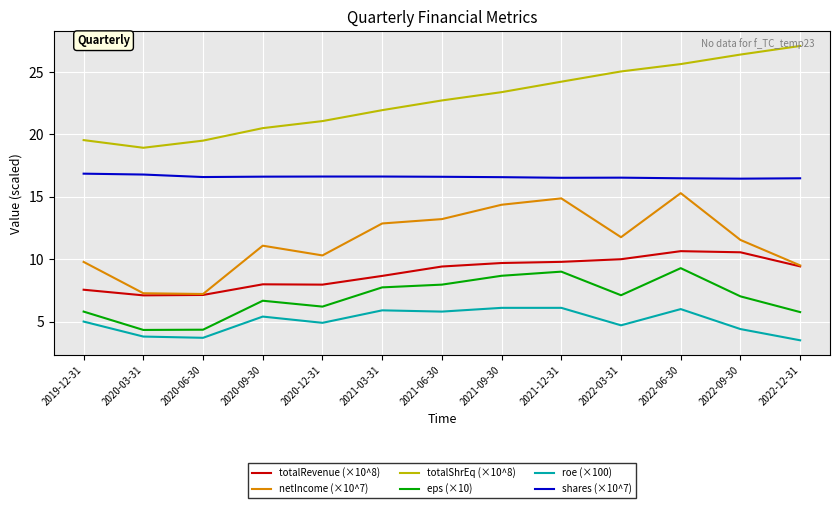

What is the maximum value shown in the chart?

27.1